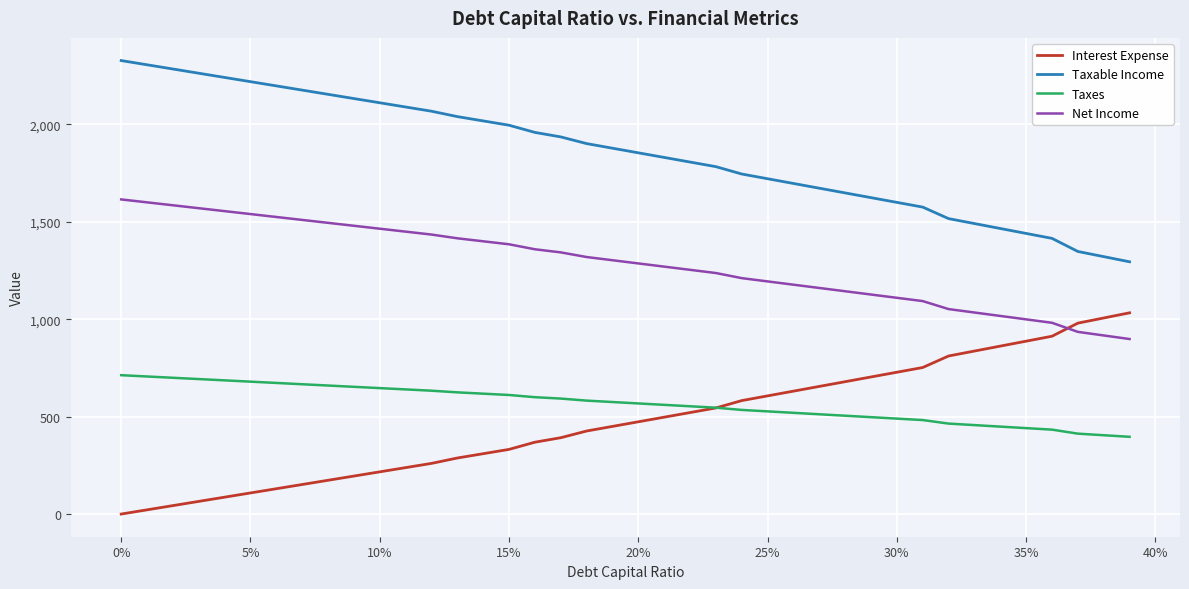

After their last crossing, which series has the higher values: Interest Expense or Net Income?

Interest Expense